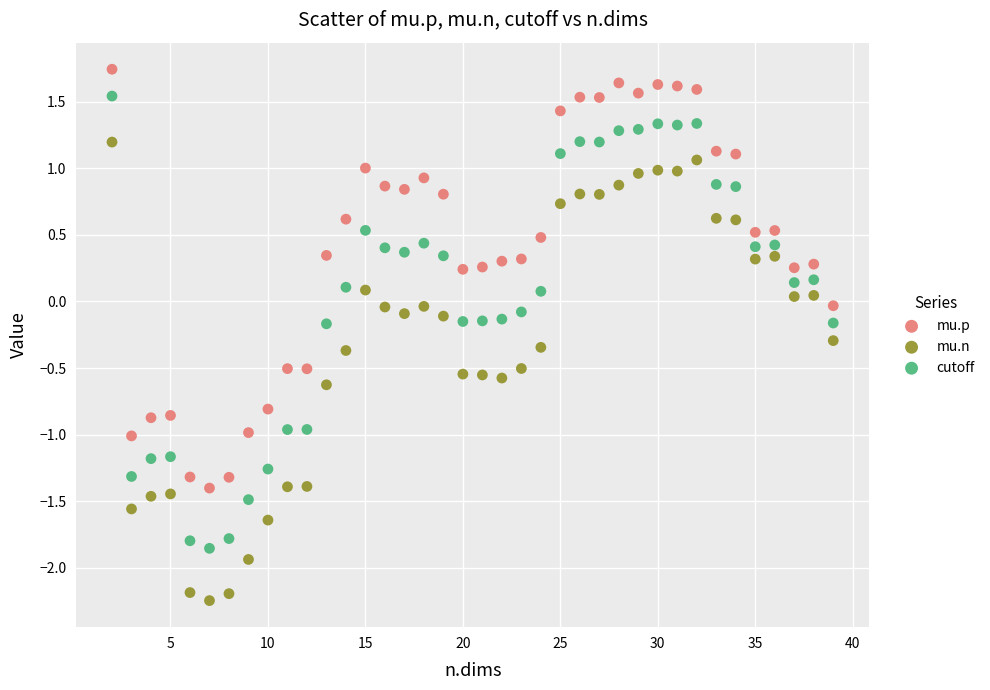

Which series reaches the minimum Y coordinate?

mu.n